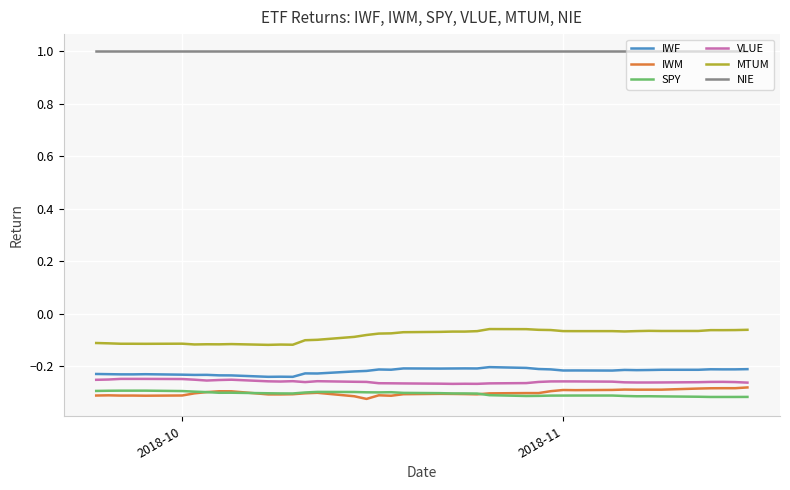

Which series has the largest total across all categories?

NIE